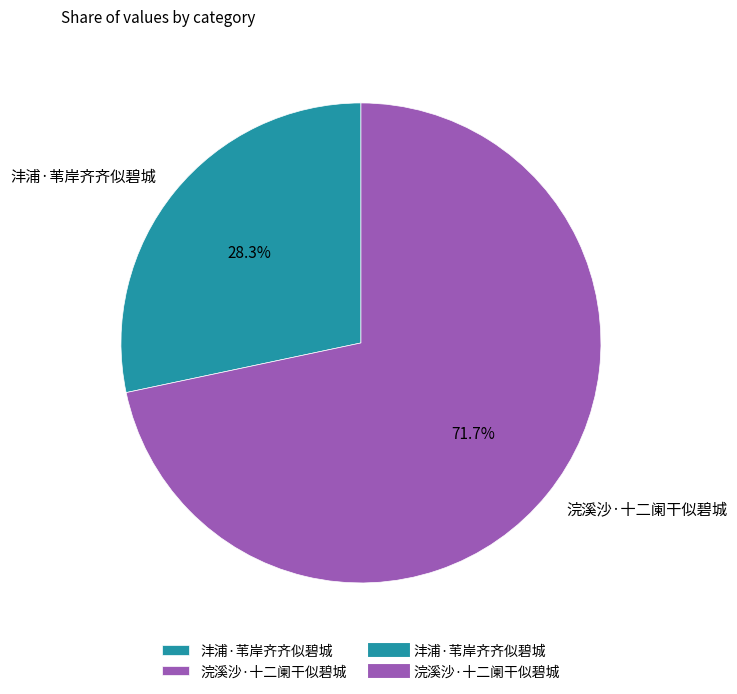

Does any single category account for the majority?

Yes